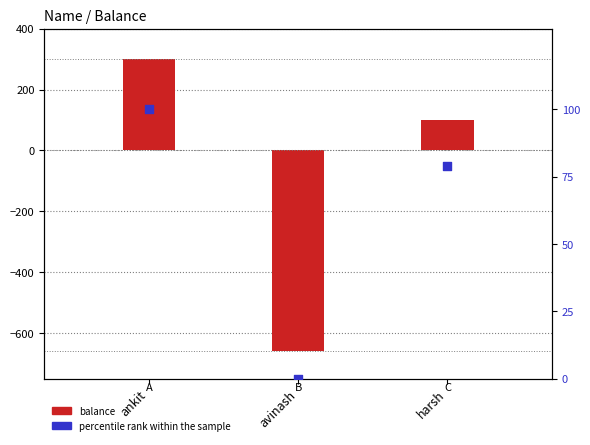

At which category is the sum across all series the highest?

ankit